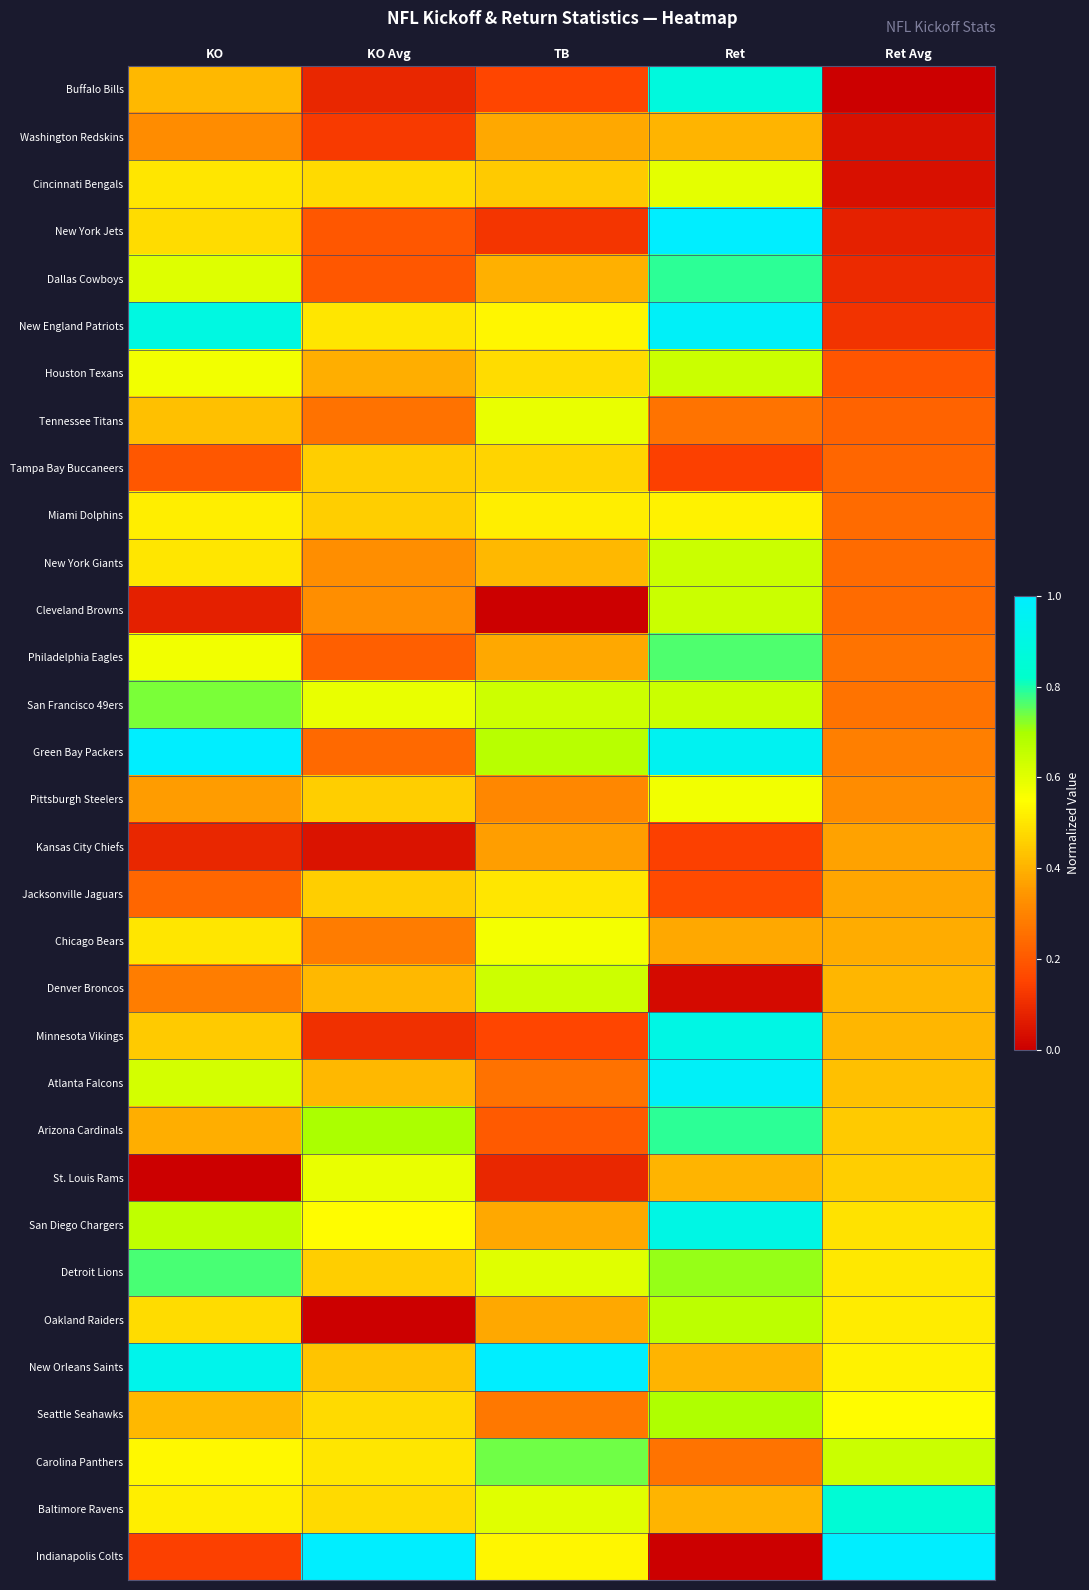

List the series in order of their peak value, lowest first.

Kansas City Chiefs, Washington Redskins, Tampa Bay Buccaneers, Jacksonville Jaguars, Miami Dolphins, Chicago Bears, Pittsburgh Steelers, Tennessee Titans, St. Louis Rams, Cincinnati Bengals, Denver Broncos, Houston Texans, New York Giants, Cleveland Browns, Oakland Raiders, Seattle Seahawks, San Francisco 49ers, Carolina Panthers, Philadelphia Eagles, Detroit Lions, Dallas Cowboys, Arizona Cardinals, Baltimore Ravens, Buffalo Bills, Minnesota Vikings, San Diego Chargers, New England Patriots, Atlanta Falcons, New York Jets, Green Bay Packers, New Orleans Saints, Indianapolis Colts